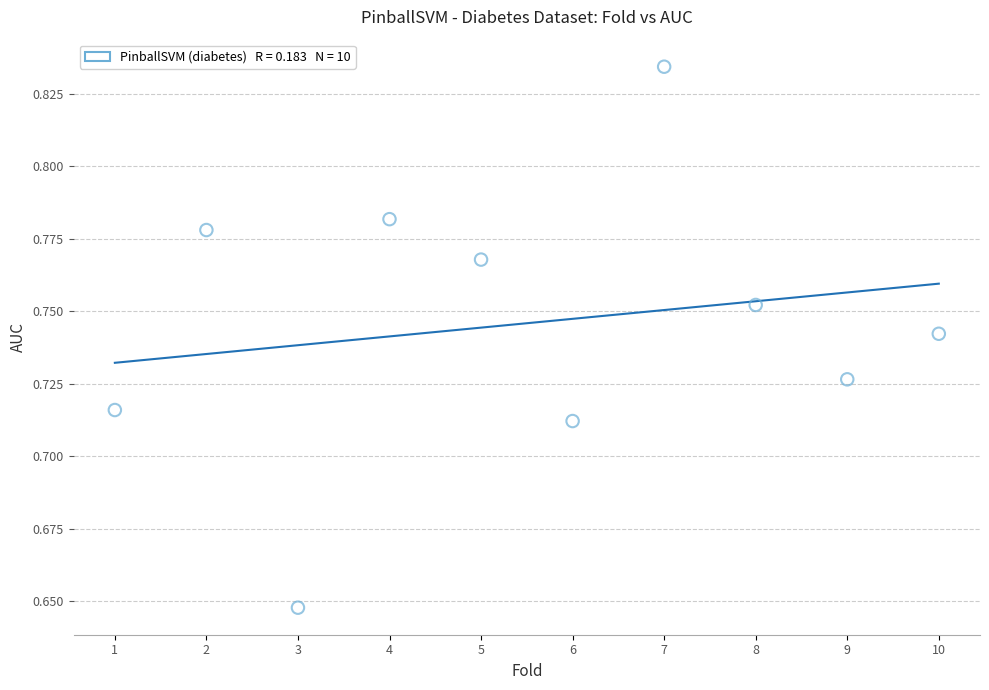

What is the average X value?

5.5